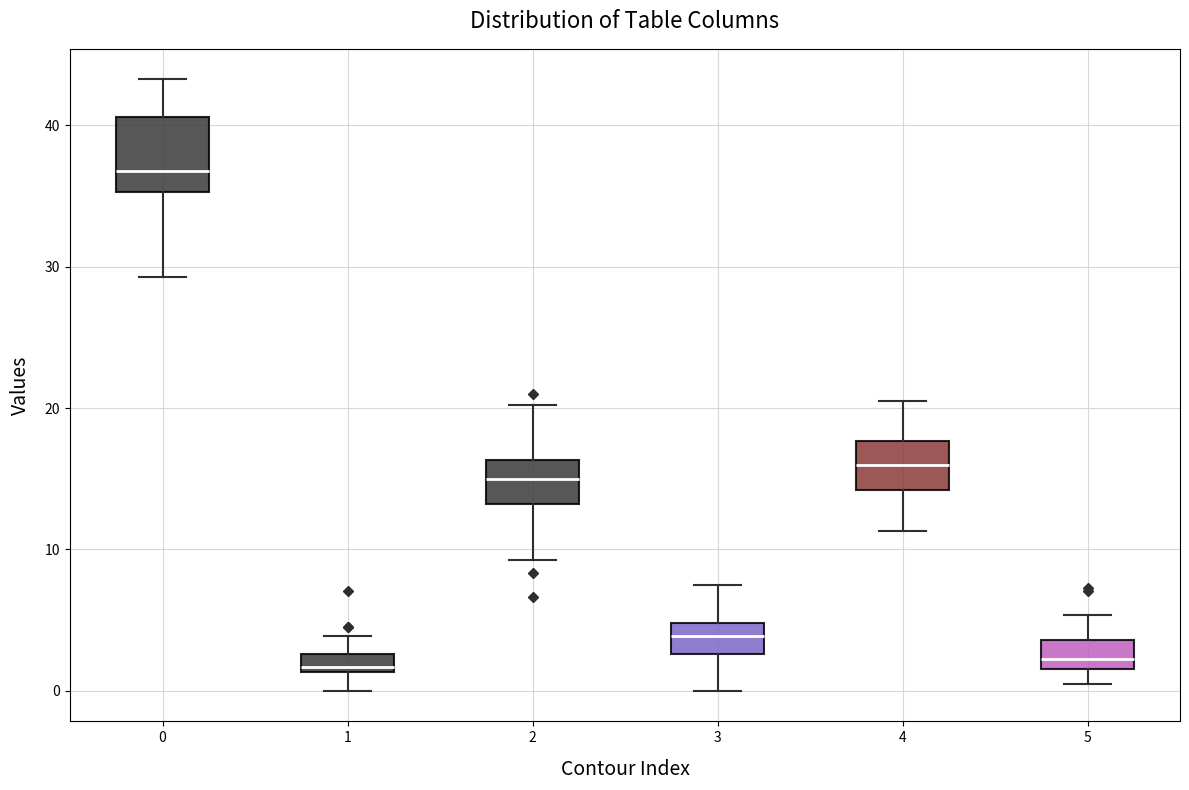

Where is the lower edge of the box at x = 2 on the y-axis? The values are not printed on the chart, so give them approximately, as read against the axis.

13